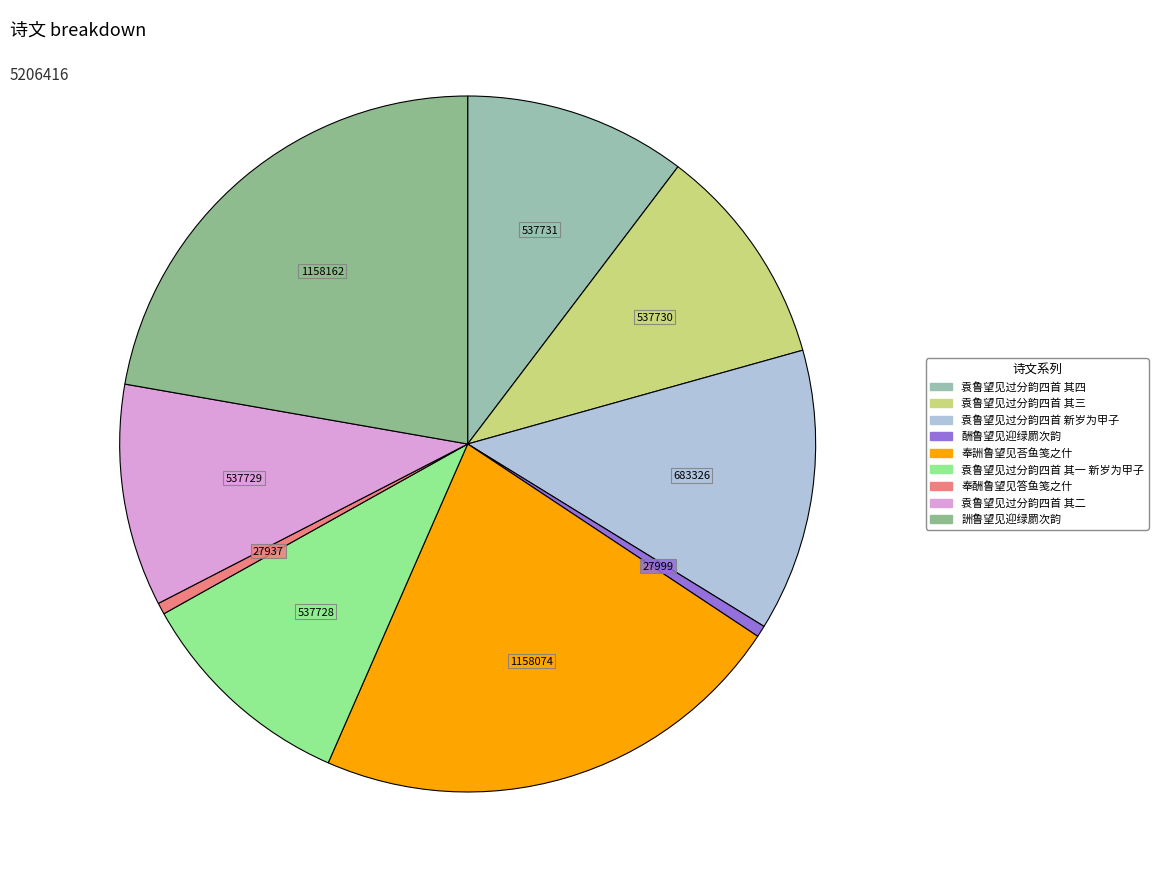

What percentage is NOT represented by 袁鲁望见过分韵四首 其三?

89.7%